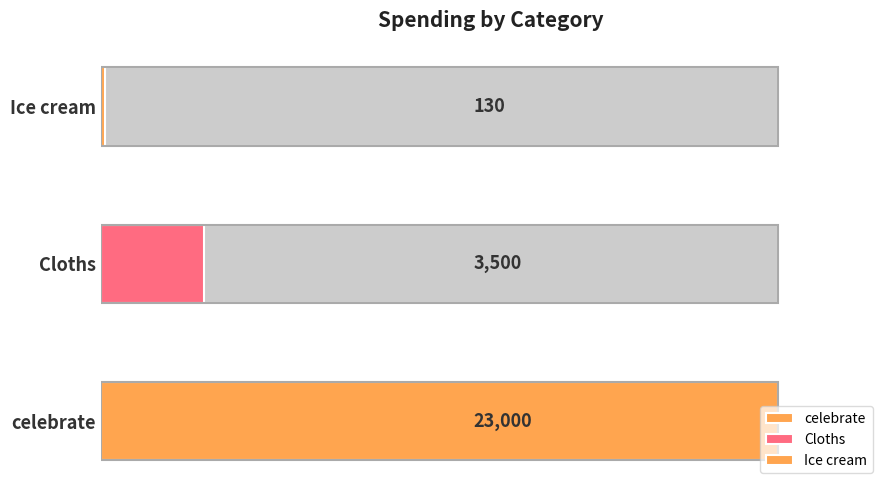

Reading right to left, transcribe all the data shown in this chart.

130	3500	23000